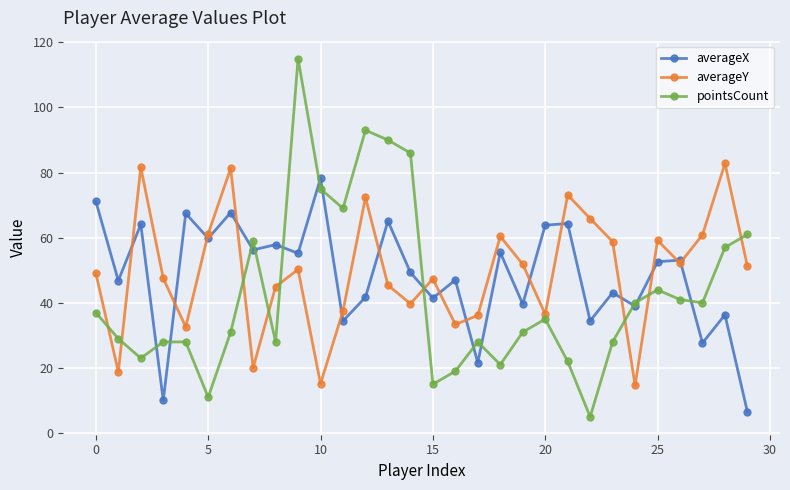

How many data points in averageX are above 52?

15